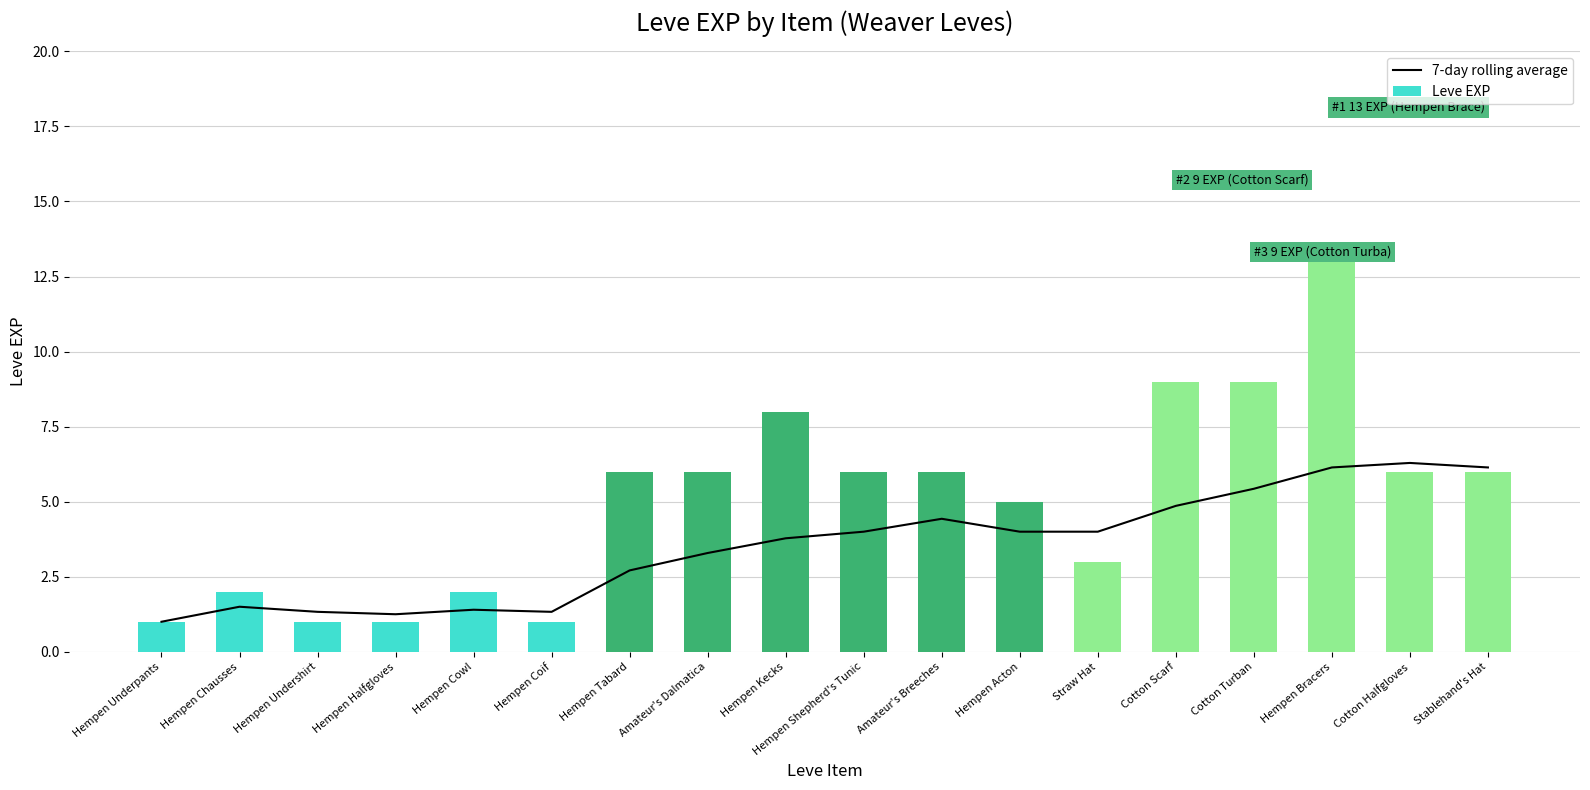

List the series in order of their overall mean, lowest first.

7-day rolling average, Leve EXP